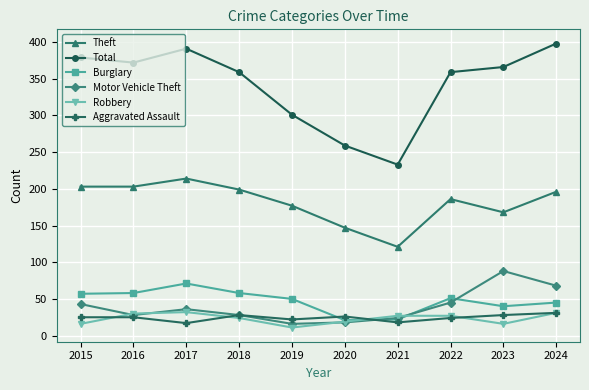

Which series has the largest total across all categories?

Total